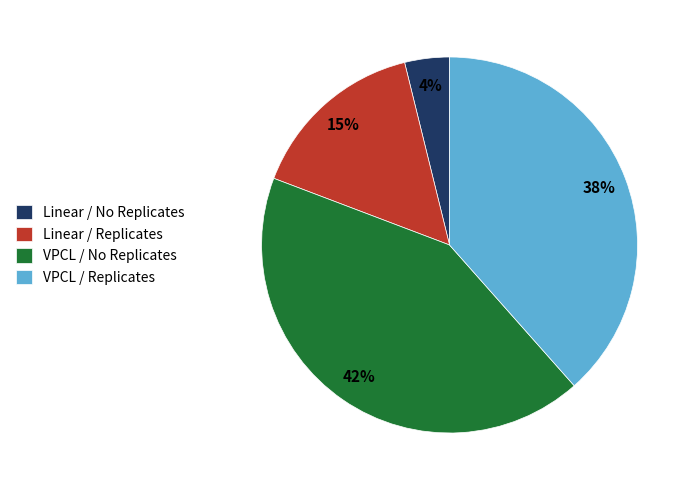

To the nearest percent, what is the average slice percentage?

25%